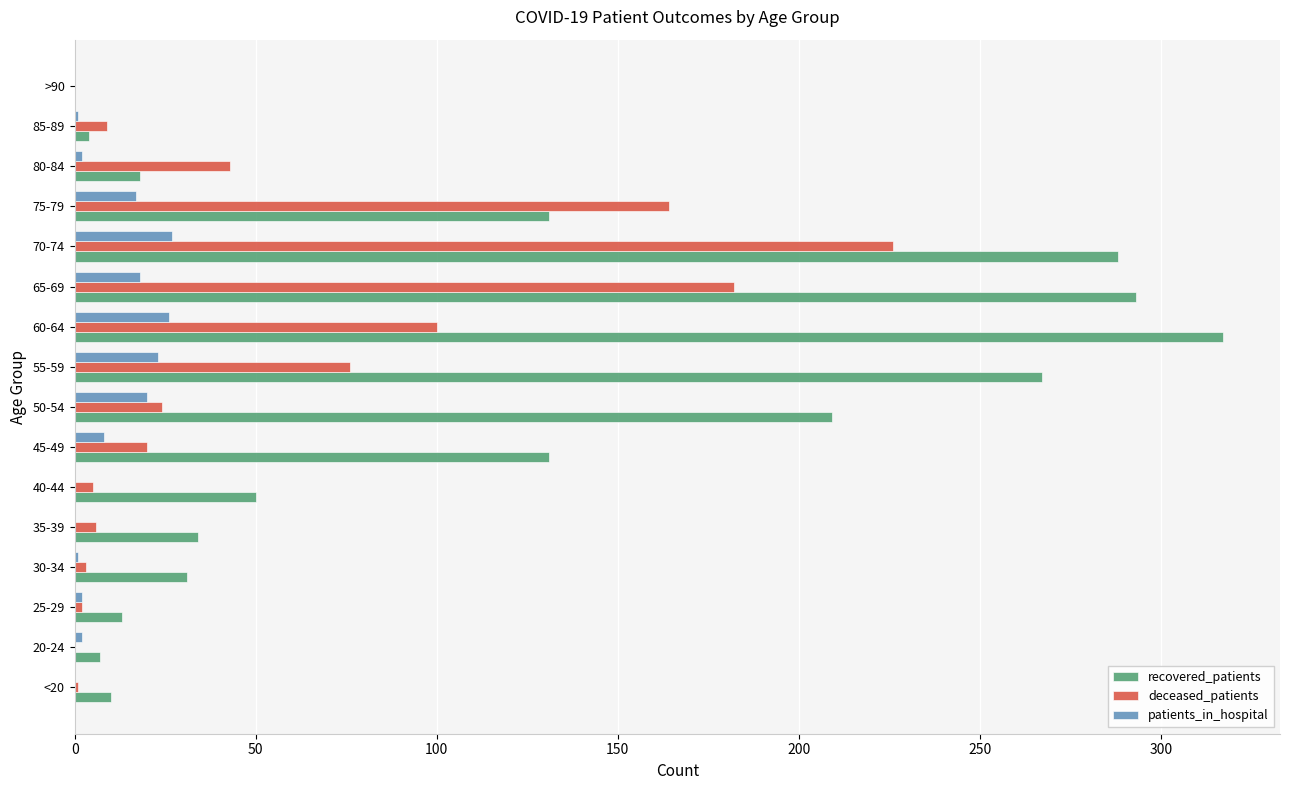

Is it true that patients_in_hospital equals 20 at 50-54?

True